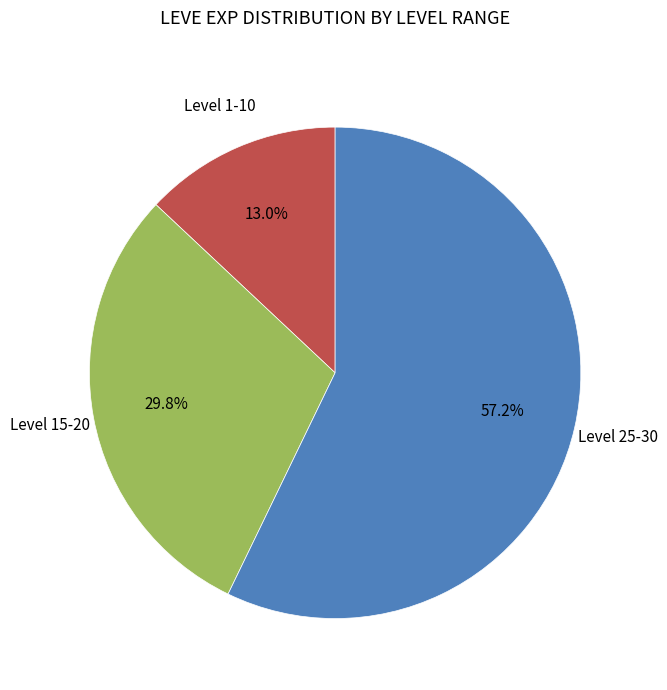

Does any single category account for the majority?

Yes